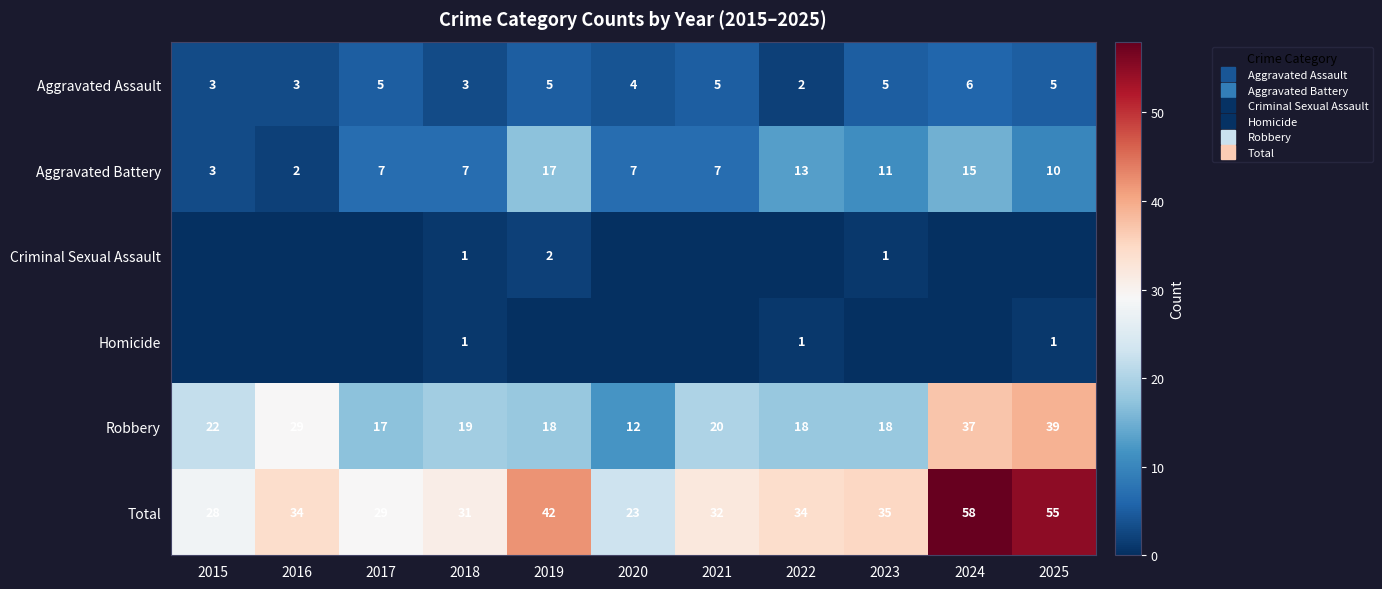

What is the maximum value shown in the chart?

58